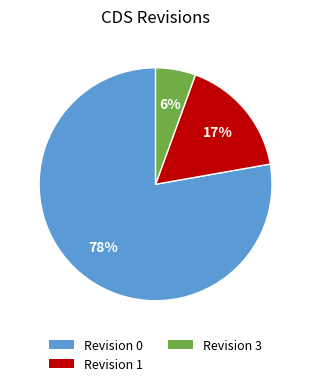

Does any single category account for the majority?

Yes